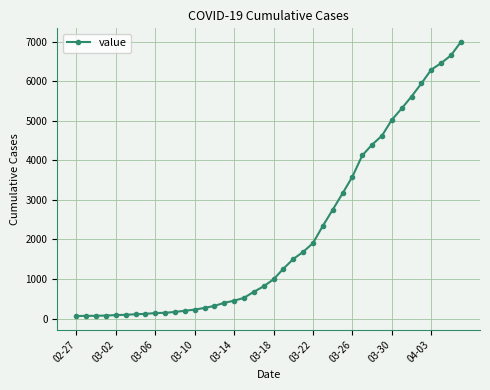

Does the chart have visible grid lines?

Yes